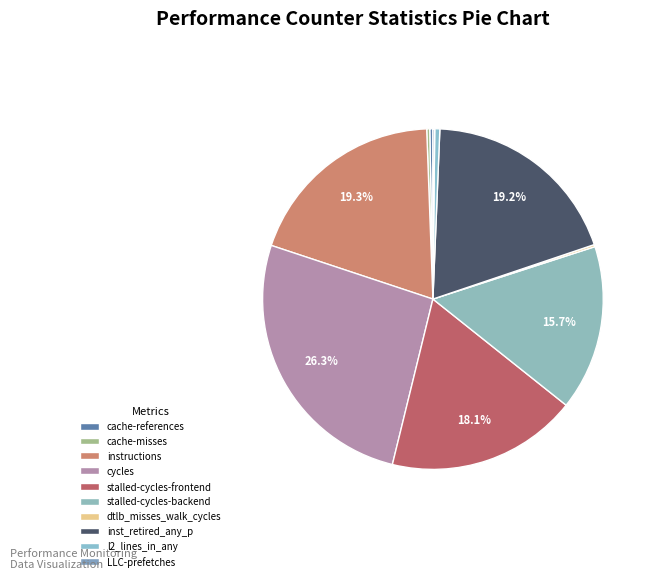

Which has a higher value, cache-references or l2_lines_in_any?

l2_lines_in_any